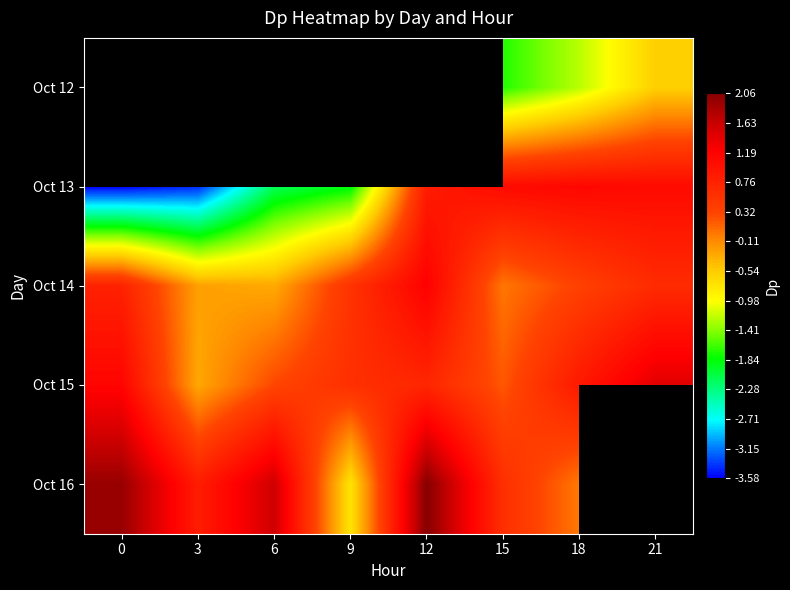

Is the value of Oct 12 at 3 greater than the value of Oct 16 at 9?

No